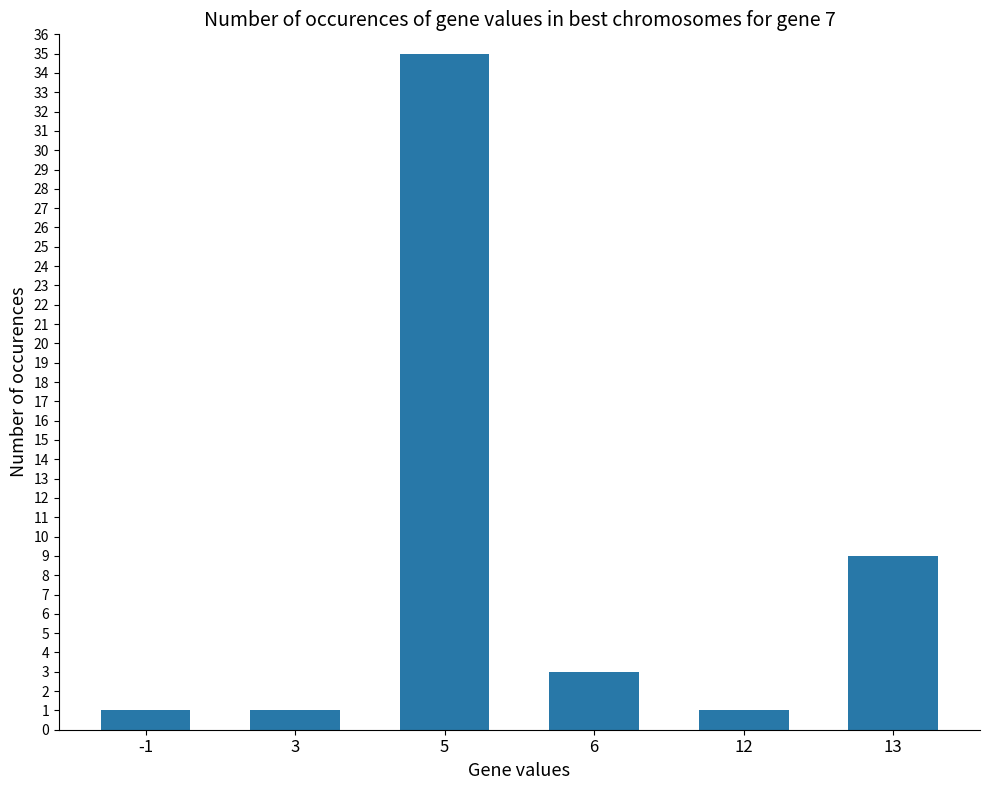

Reading left to right, what are all the values shown in this chart?

1	1	35	3	1	9